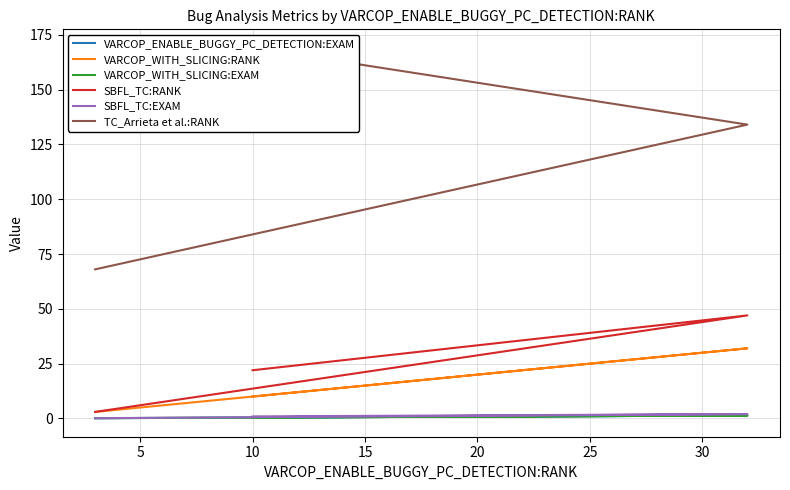

The value of VARCOP_ENABLE_BUGGY_PC_DETECTION:EXAM at 10 is 0.4. True or false?

True